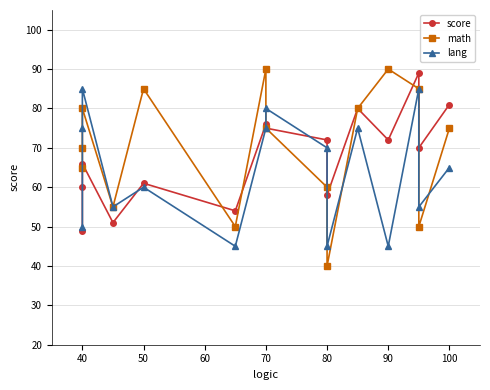

What is the minimum value shown in the chart?

40